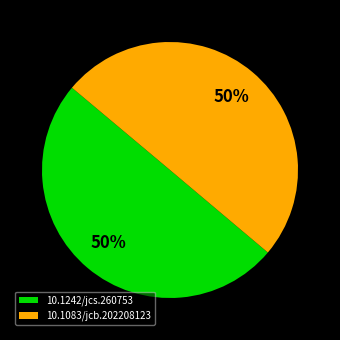

Is it true that 10.1083/jcb.202208123 is 50% of the pie?

True